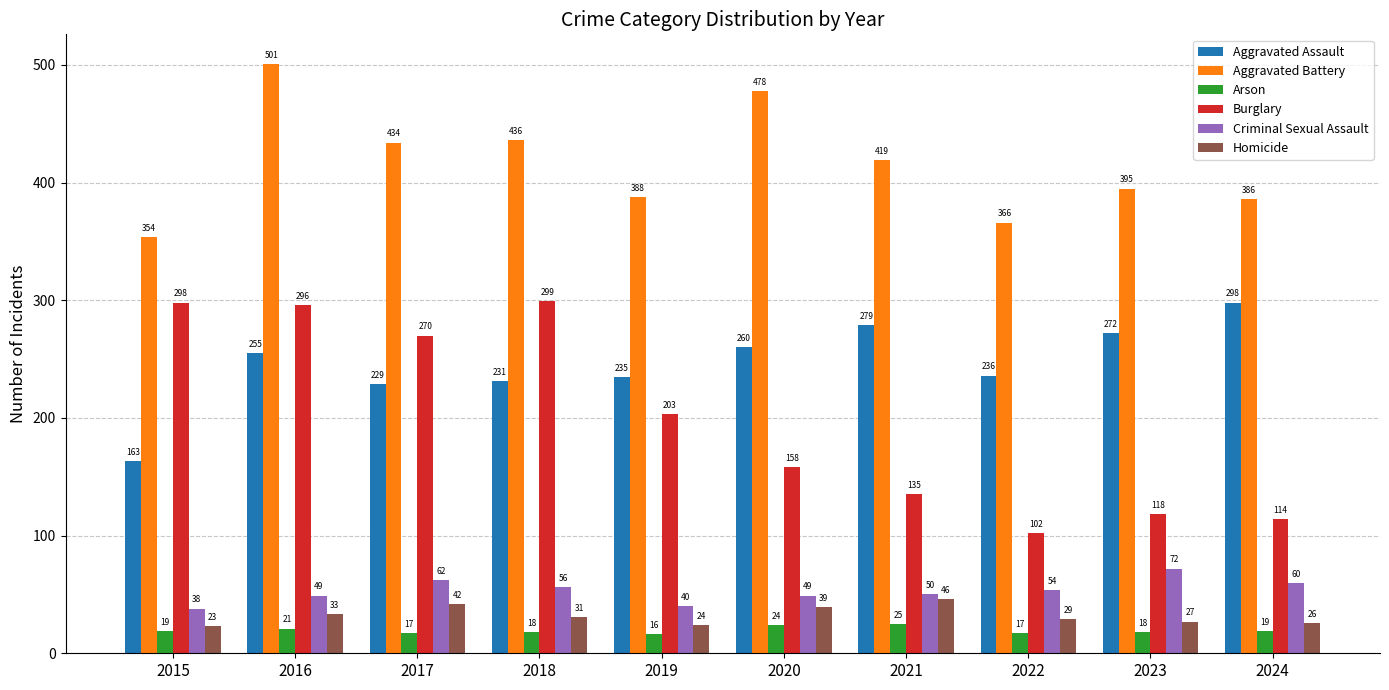

How many series are shown in this chart?

6